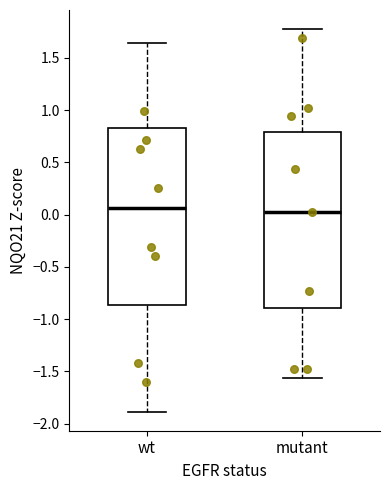

Where does the lower whisker of the box for wt end on the y-axis? The values are not printed on the chart, so give them approximately, as read against the axis.

-1.90